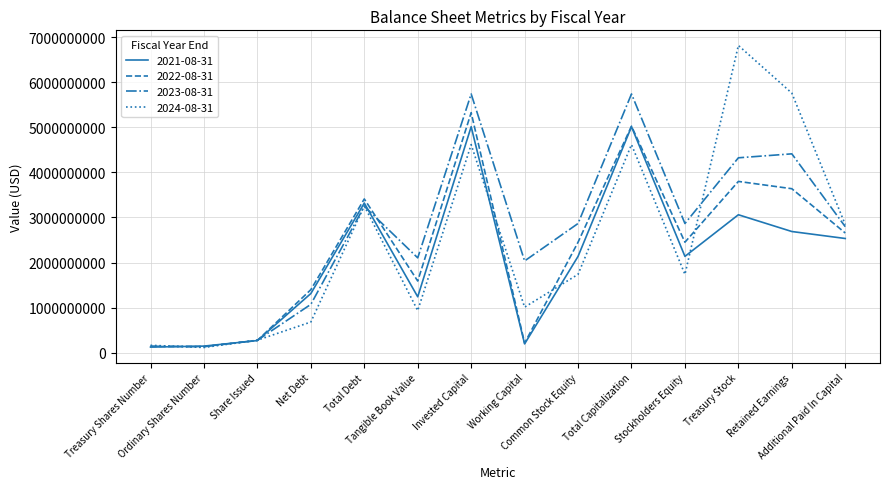

The 2023-08-31 series shows 5741000000 at Total Capitalization. True or false?

True